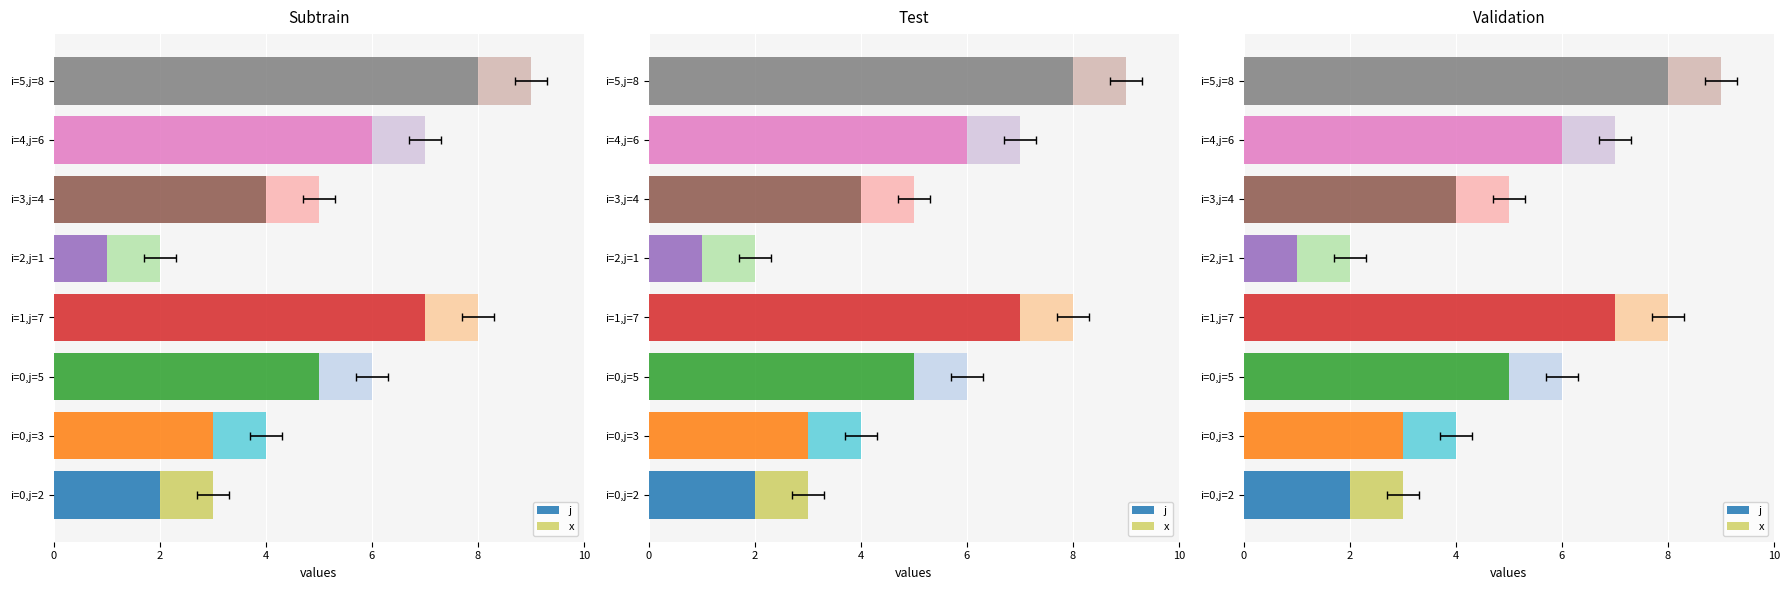

At which category is the sum across all series the highest?

5